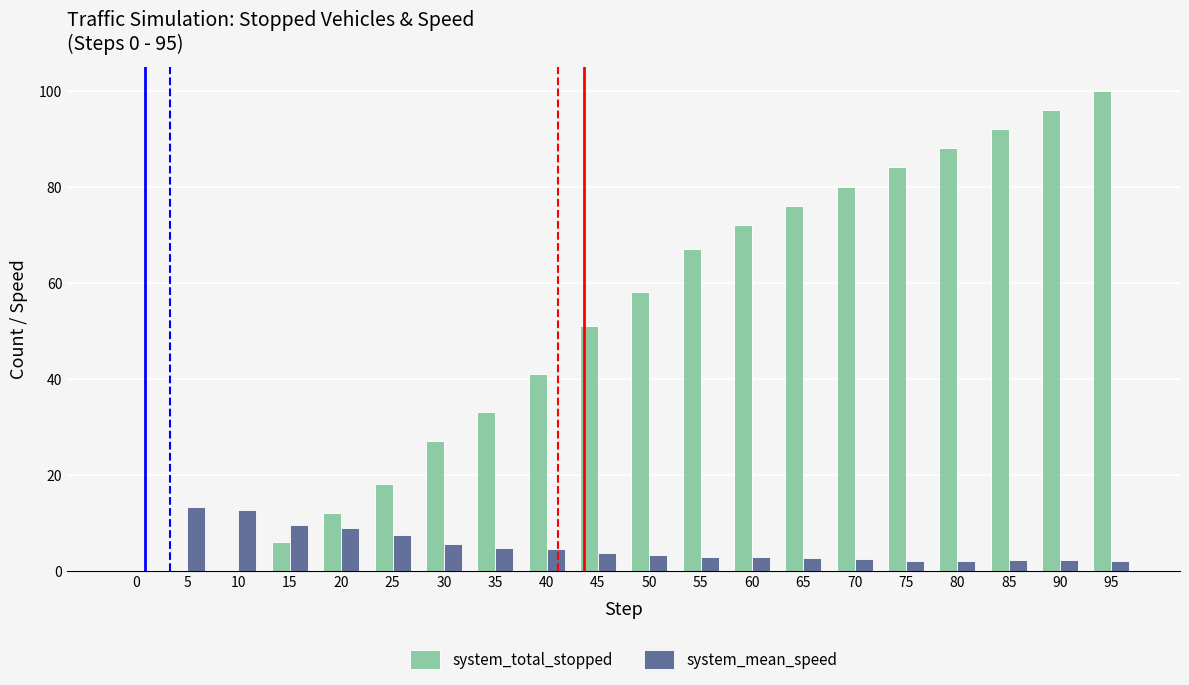

How many data points does each series have?

20